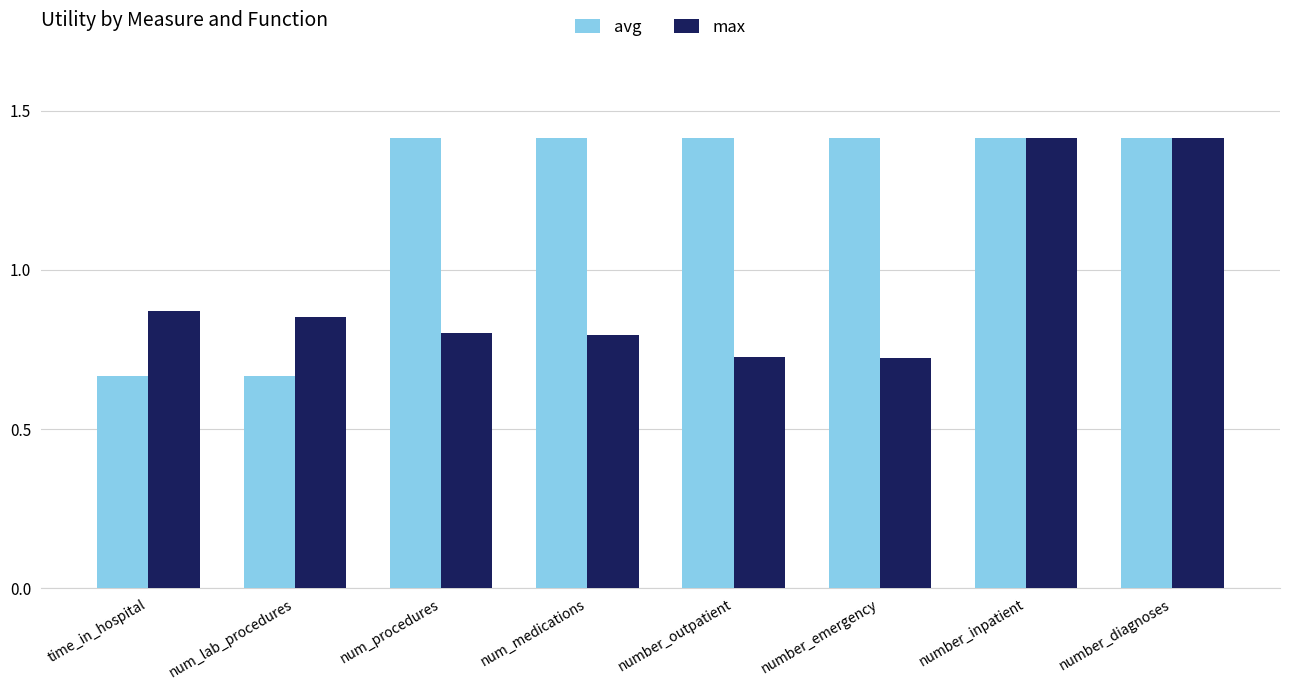

What is the total value across all series at number_emergency?

2.1